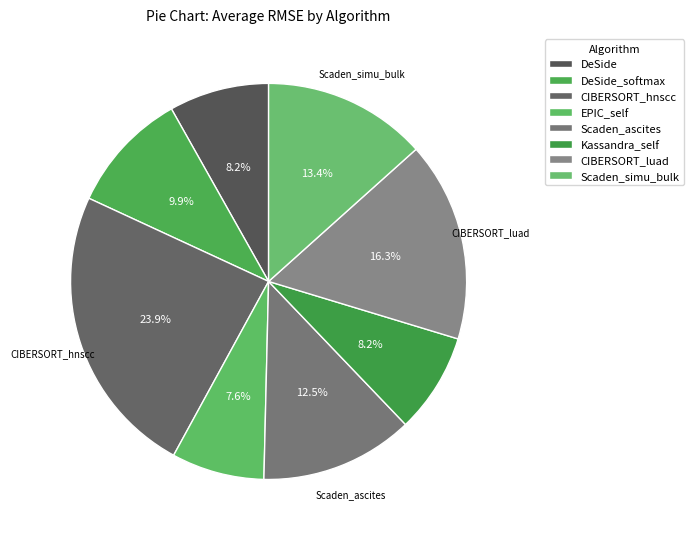

Count the number of slices in the pie.

8